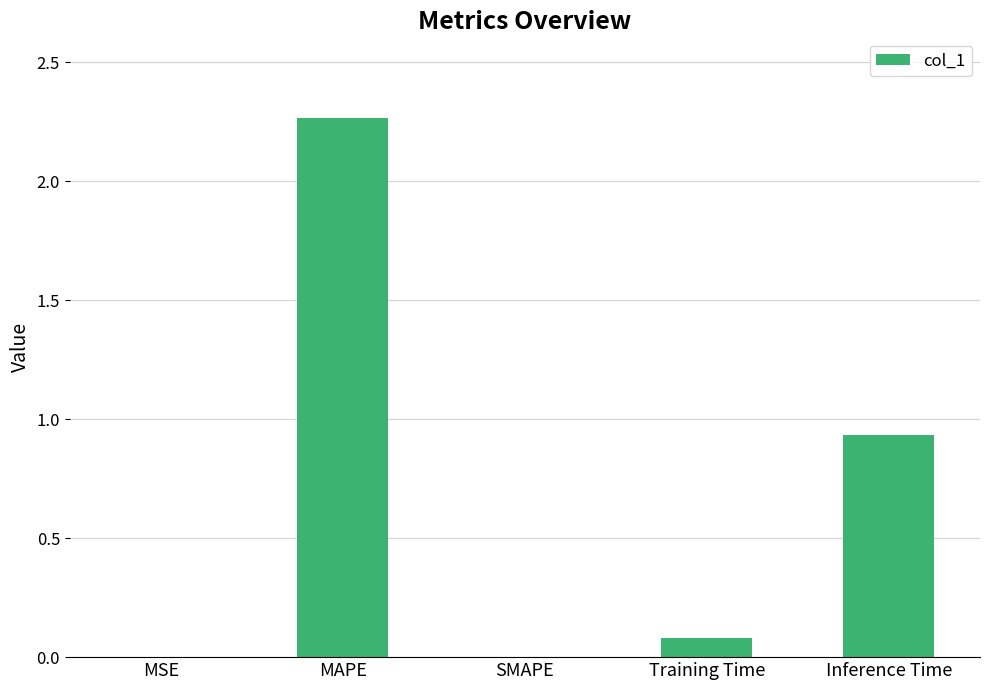

What is the average value?

0.7